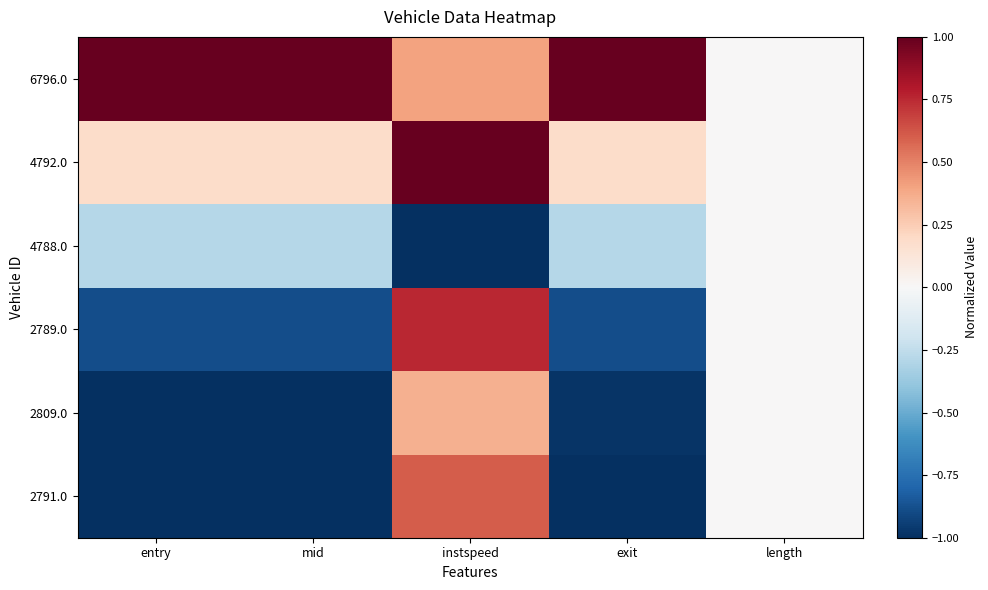

Between entry and exit, which series saw the biggest shift?

2809.0